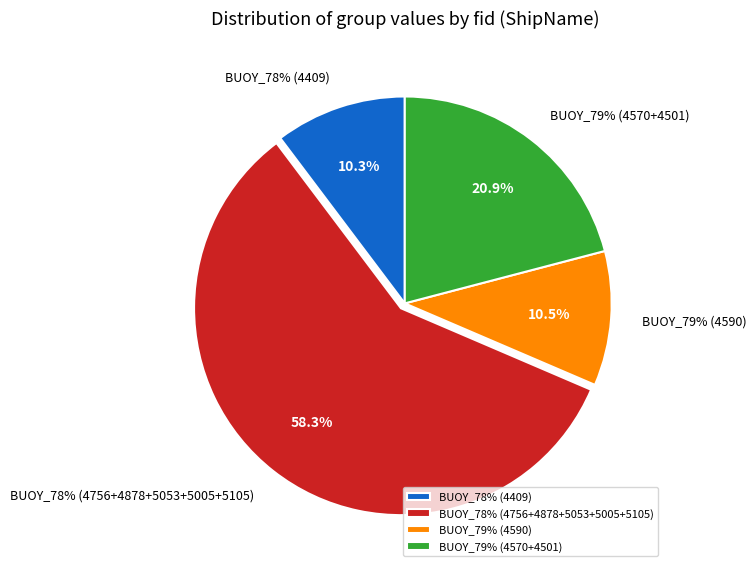

To the nearest percent, what is the combined percentage of 5005 and 4756?

23%